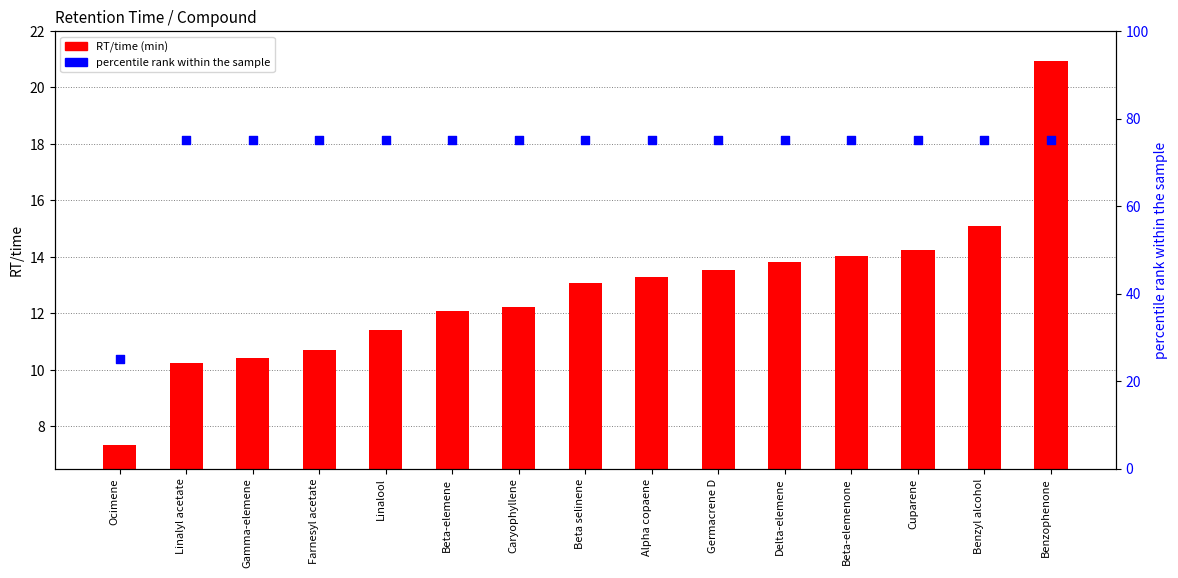

Which series has the largest total across all categories?

percentile rank within the sample